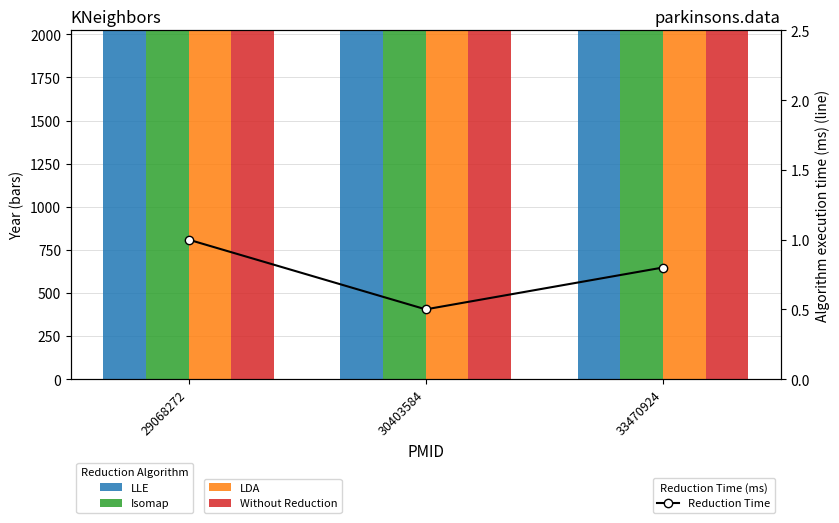

Between 30403584 and 29068272, which is larger?

30403584